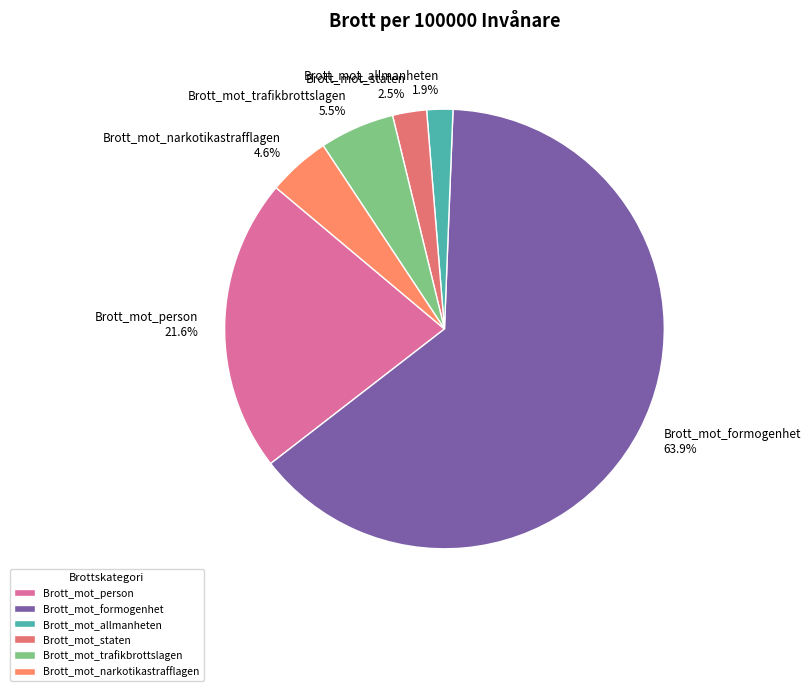

Is there a majority slice in this chart?

Yes